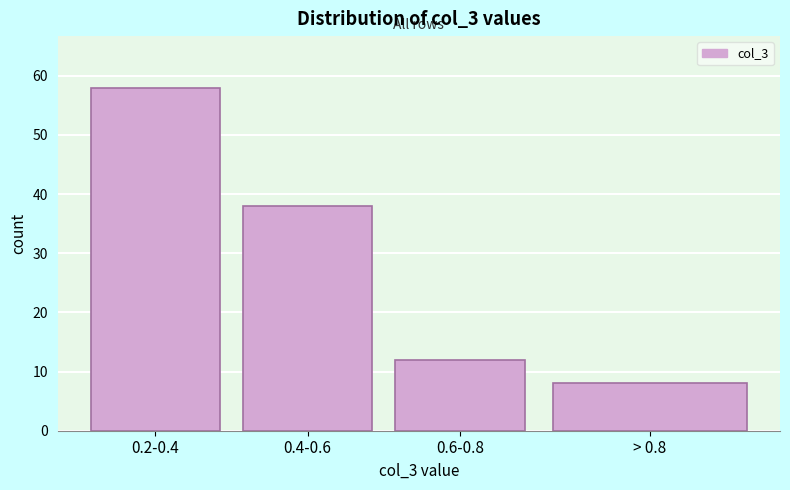

Reading left to right, list all the values displayed in this chart.

0.2-0.4=58	0.4-0.6=38	0.6-0.8=12	> 0.8=8